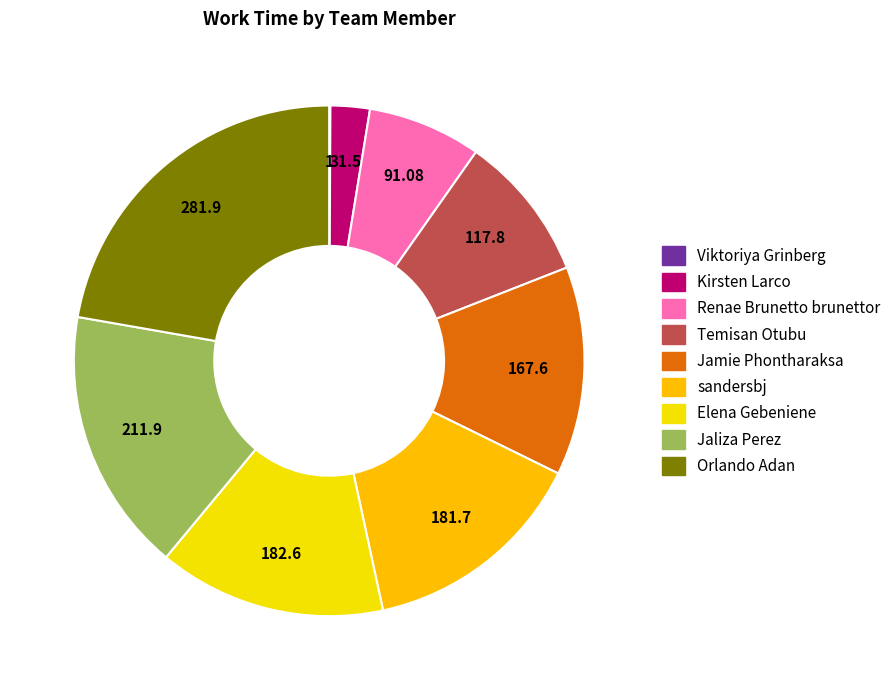

What percentage is the Kirsten Larco slice, to the nearest percent?

2%